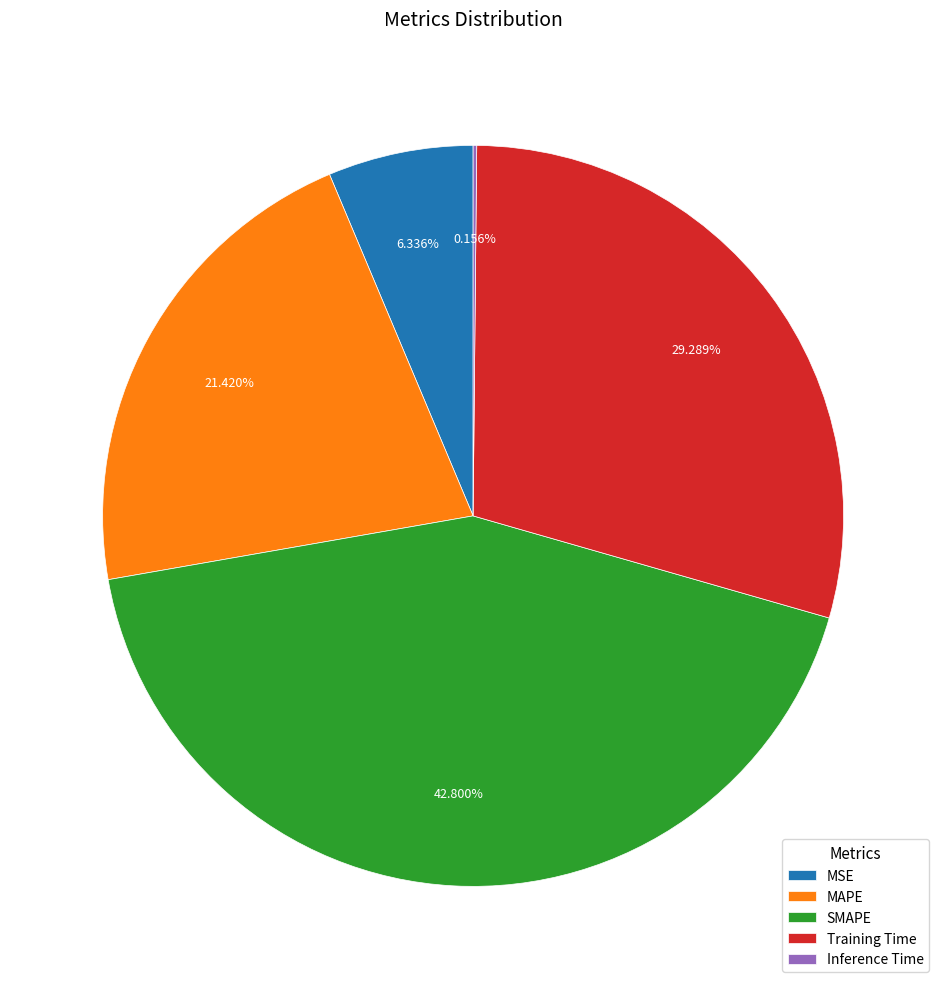

What is the largest slice in the pie chart?

SMAPE